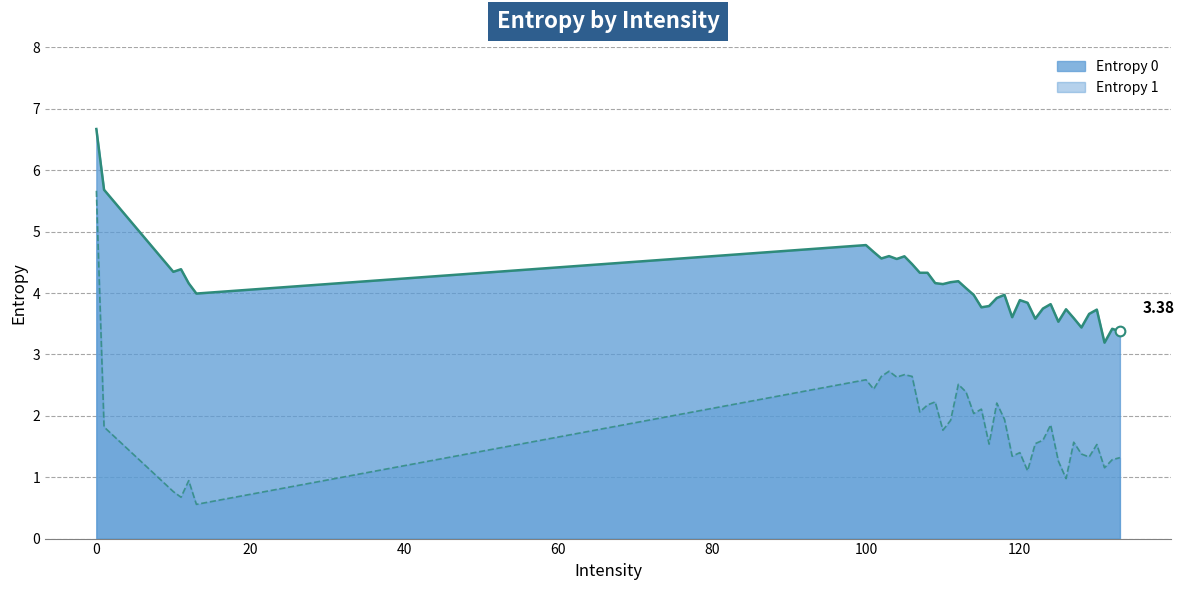

What is the difference between the highest and lowest values at 102?

1.9